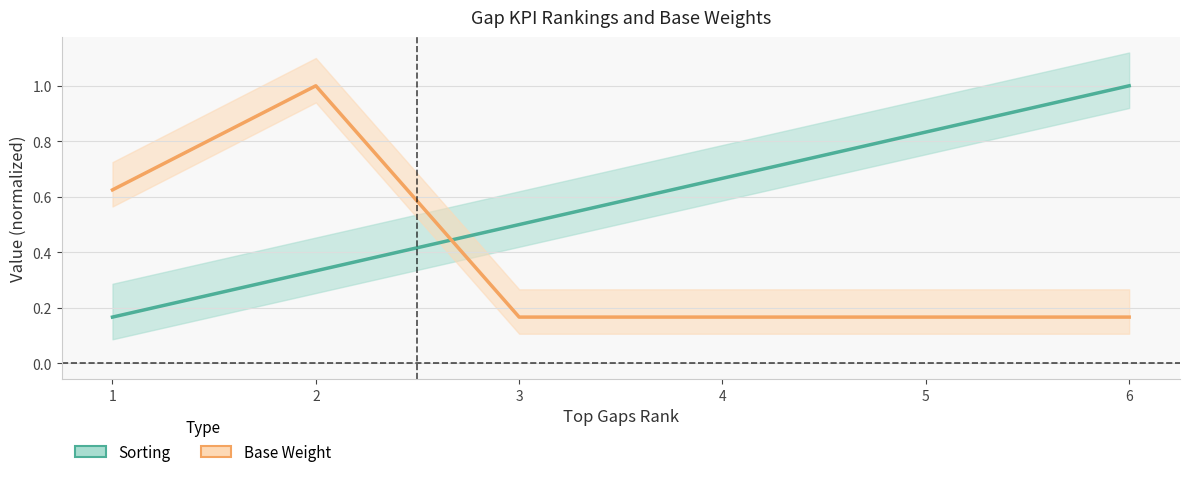

What is the sum of all Base Weight values?

2.3